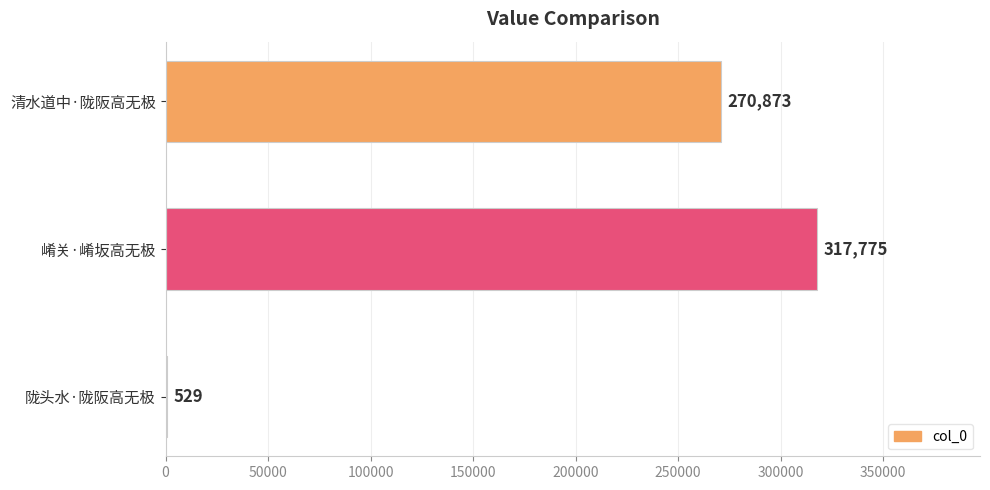

What is the greatest value displayed?

317775